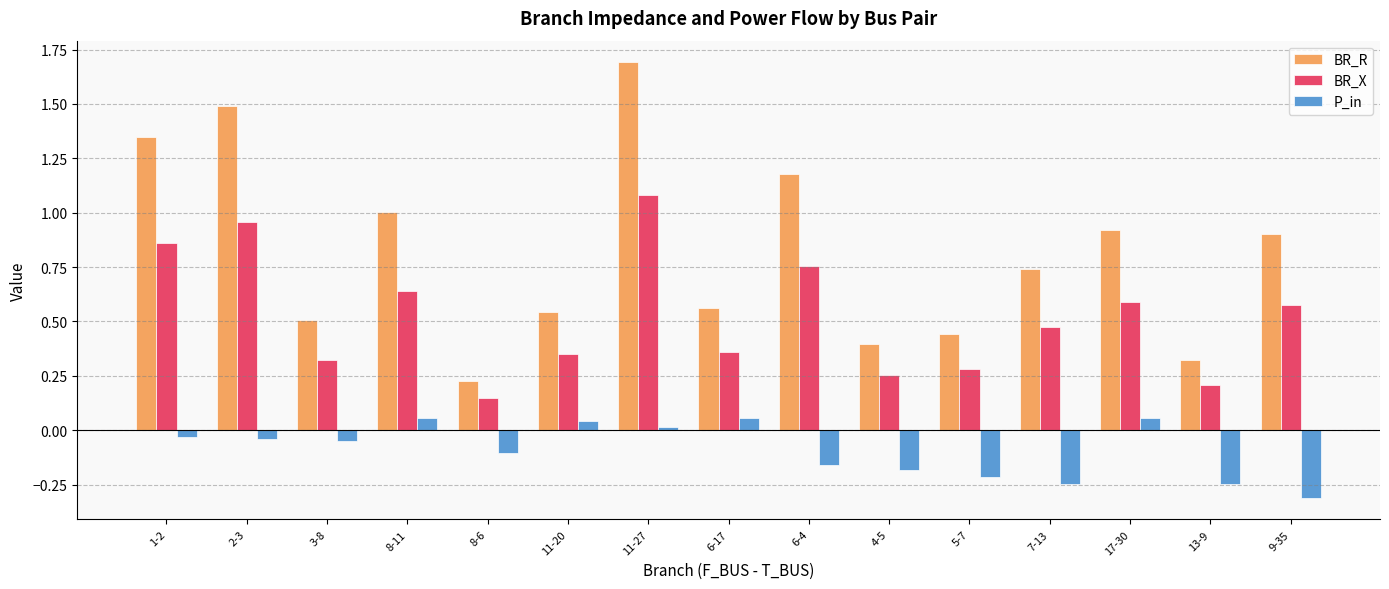

What is the label of the 14th bar from the right?

2-3